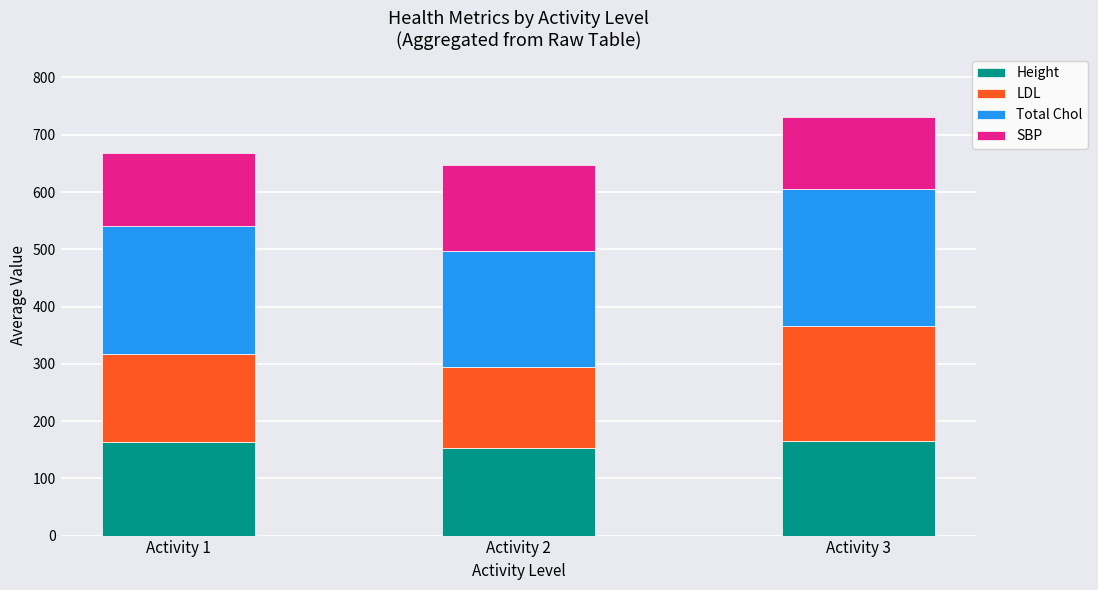

What are all the series names shown in the legend?

Height, LDL, Total Chol, SBP